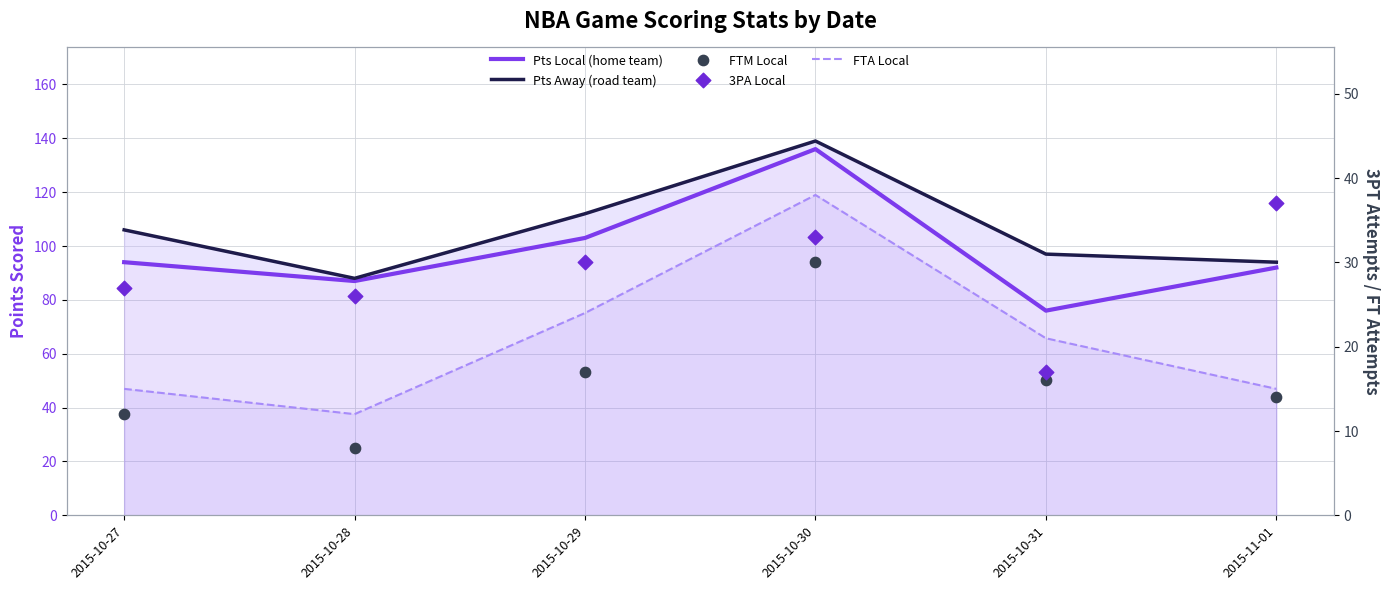

At how many categories does at least one series exceed 71?

6